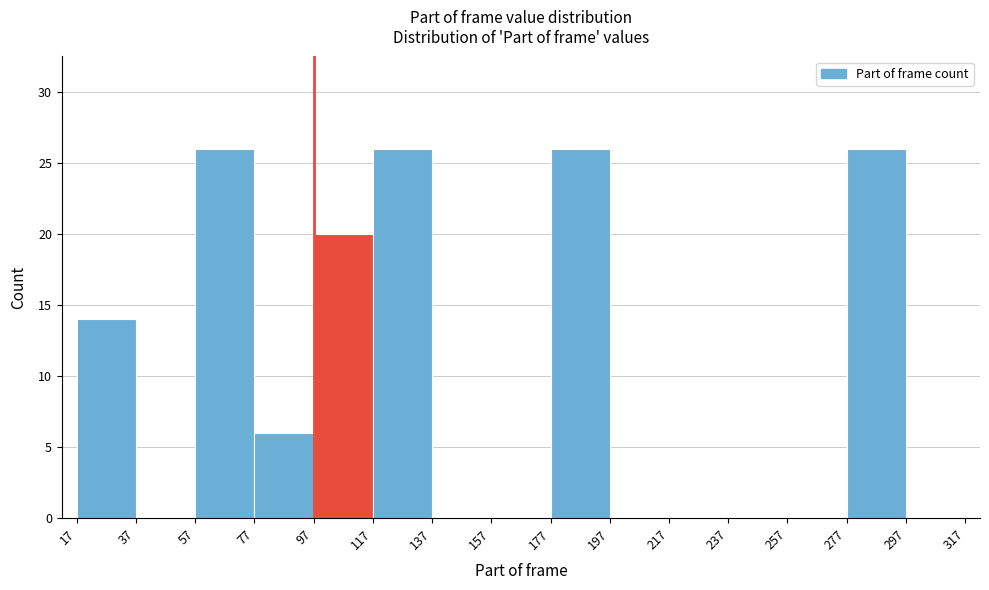

Reading left to right, transcribe this chart: for each bar, give the range it covers on the x-axis and its height. The values are not printed on the chart, so give them approximately, as read against the axis.

17 to 37: 14
37 to 57: 0
57 to 77: 26
77 to 97: 6
97 to 117: 20
117 to 137: 26
137 to 157: 0
157 to 177: 0
177 to 197: 26
197 to 217: 0
217 to 237: 0
237 to 257: 0
257 to 277: 0
277 to 297: 26
297 to 317: 0